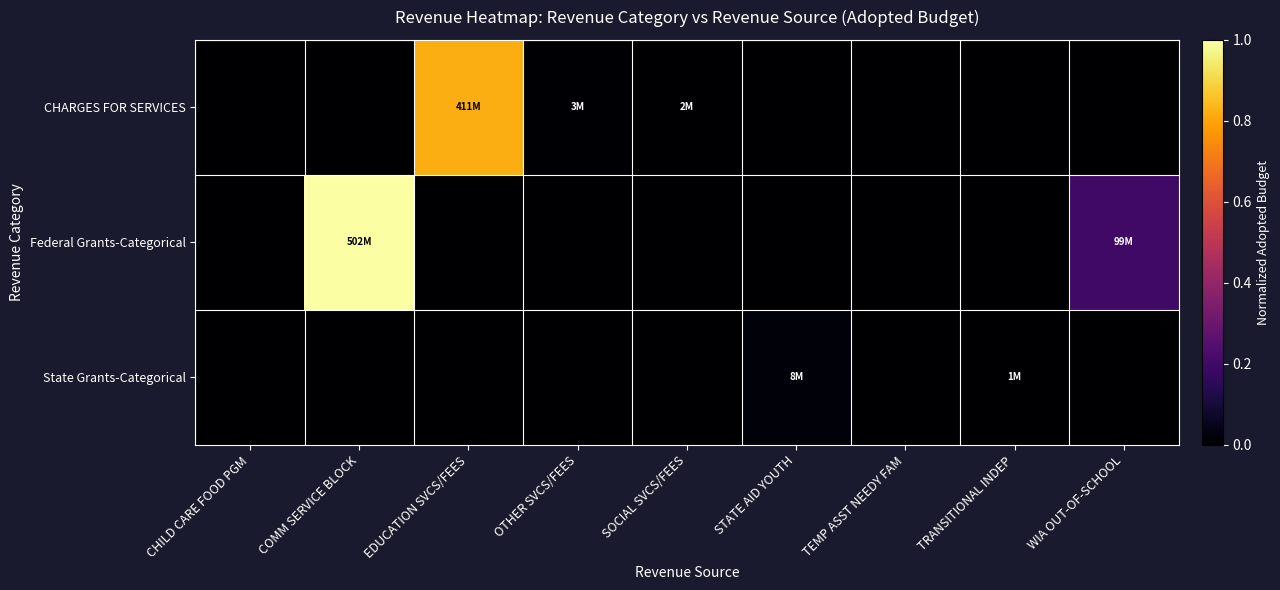

Between TEMP ASST NEEDY FAM and STATE AID YOUTH, which is larger?

TEMP ASST NEEDY FAM